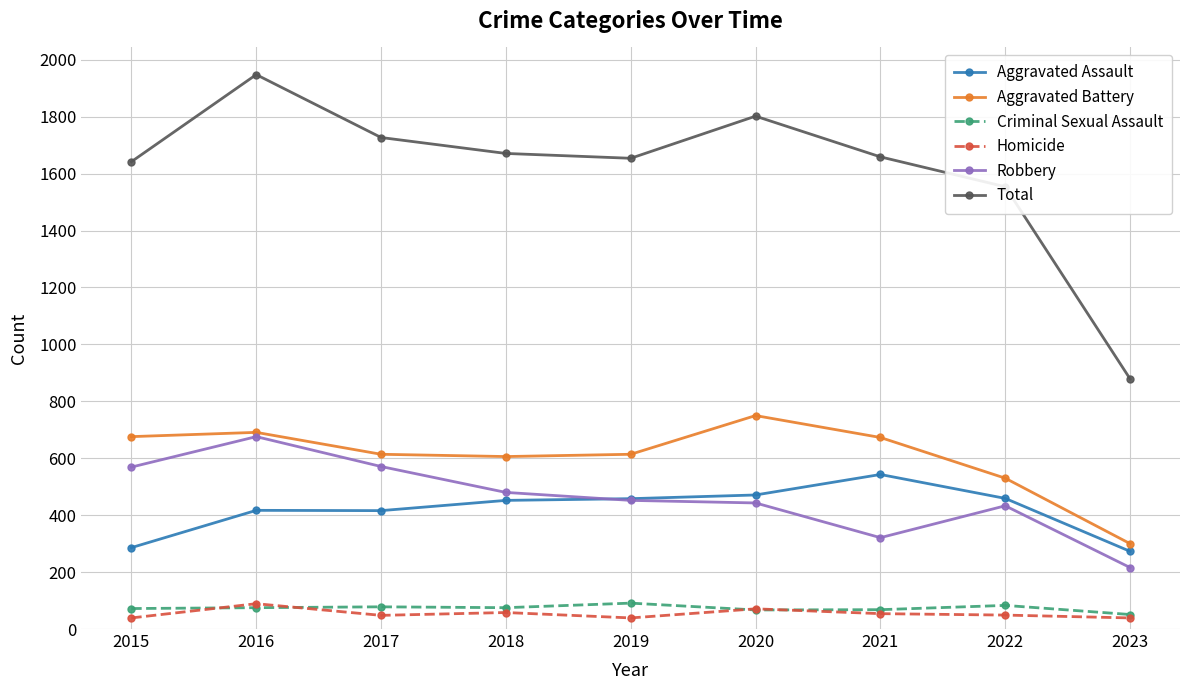

What is the value of the Homicide point at the 7th from the left?

54